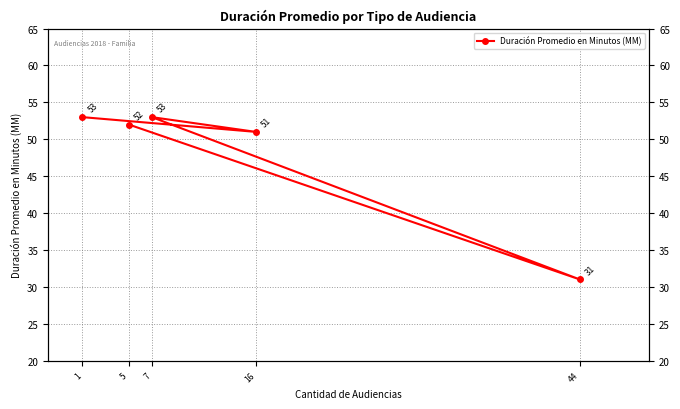

What is the label of the 3rd point from the right?

7